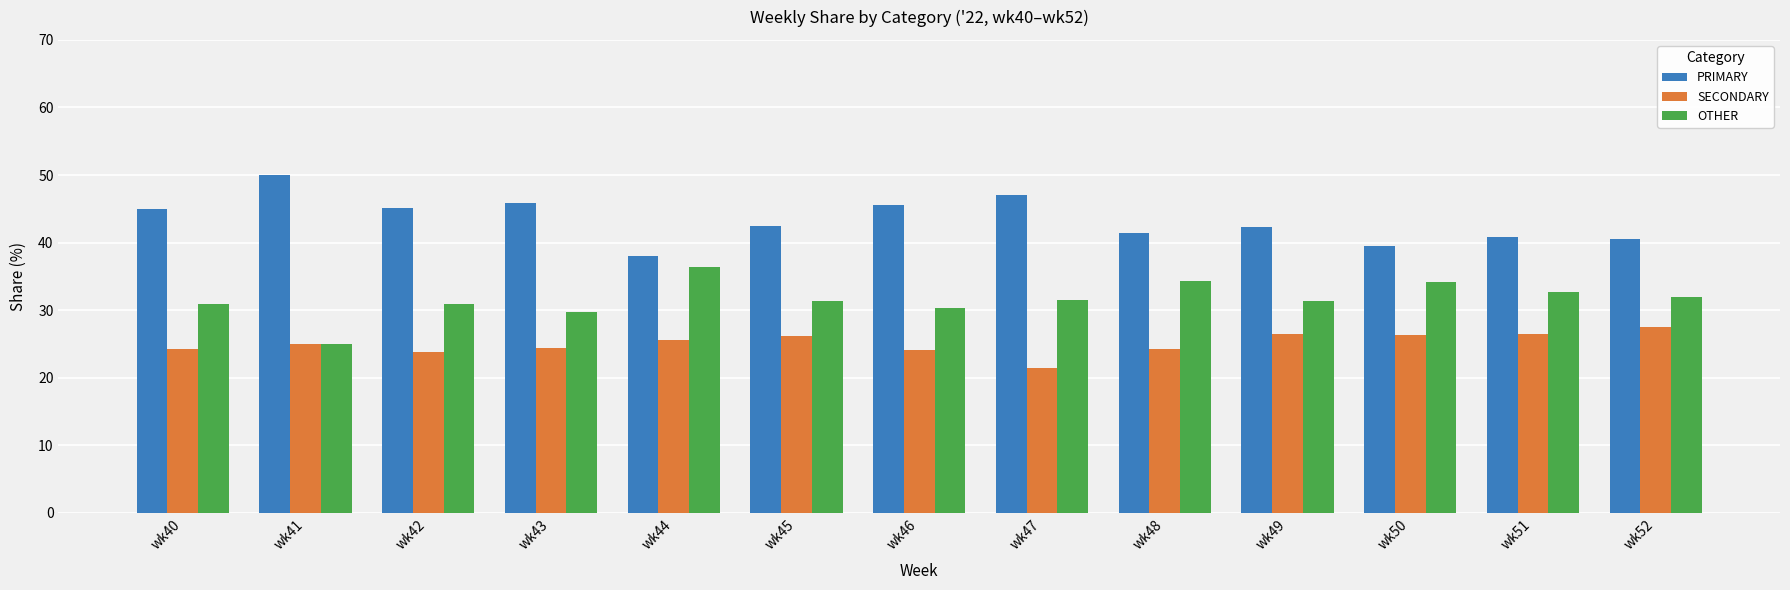

Is it true that OTHER equals 9.4 at wk41?

False